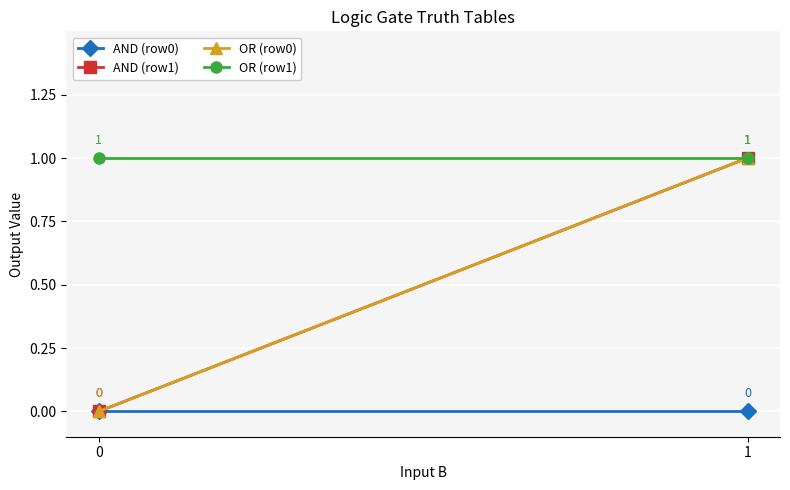

Reading left to right, what are all the values shown in this chart?

AND (row0): 0=0	1=0
AND (row1): 0=0	1=1
OR (row0): 0=0	1=1
OR (row1): 0=1	1=1